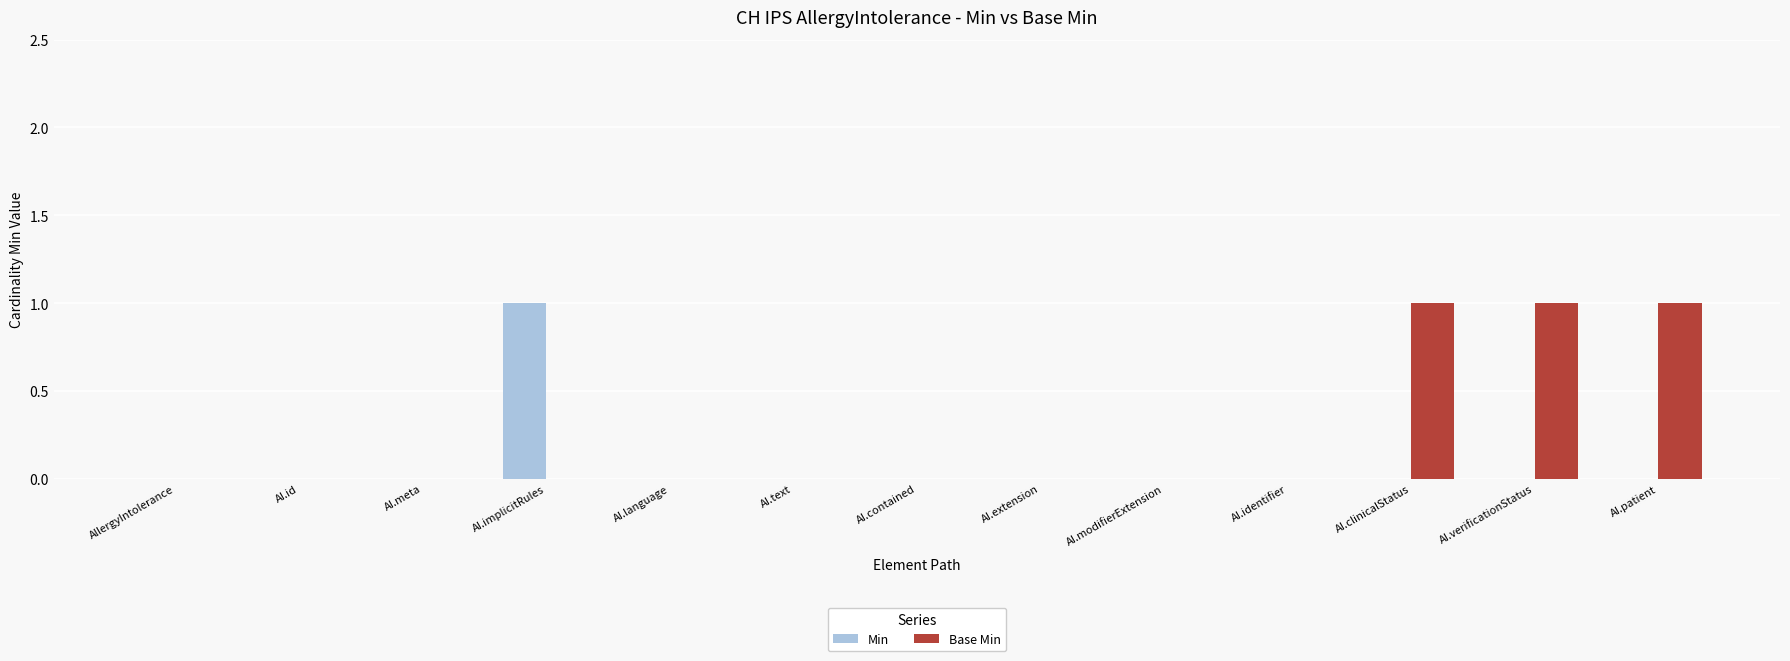

The Min series shows 0 at AI.contained. True or false?

True